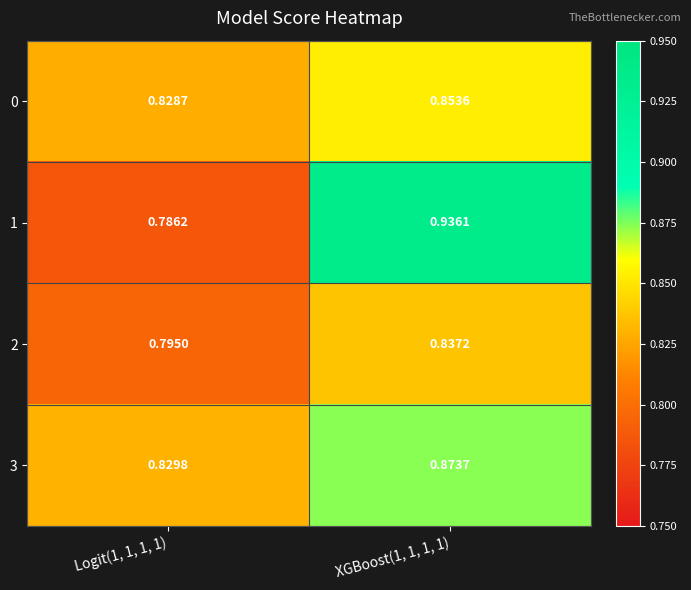

Reading right to left, transcribe all the data shown in this chart.

0: XGBoost(1, 1, 1, 1)=0.9	Logit(1, 1, 1, 1)=0.8
1: XGBoost(1, 1, 1, 1)=0.9	Logit(1, 1, 1, 1)=0.8
2: XGBoost(1, 1, 1, 1)=0.8	Logit(1, 1, 1, 1)=0.8
3: XGBoost(1, 1, 1, 1)=0.9	Logit(1, 1, 1, 1)=0.8